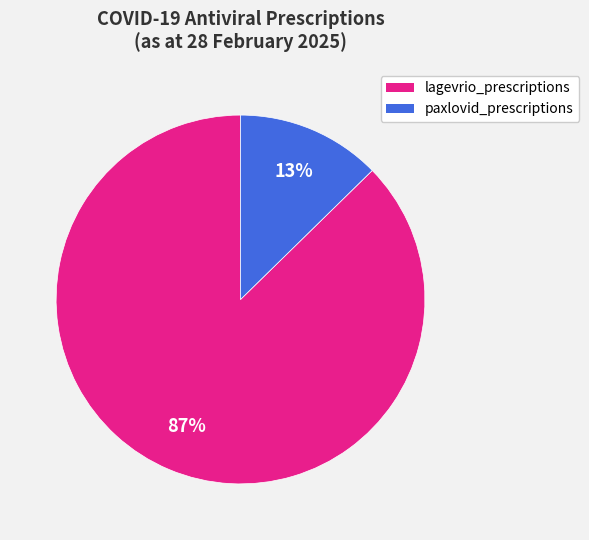

Which category has the biggest portion of the pie?

lagevrio_prescriptions